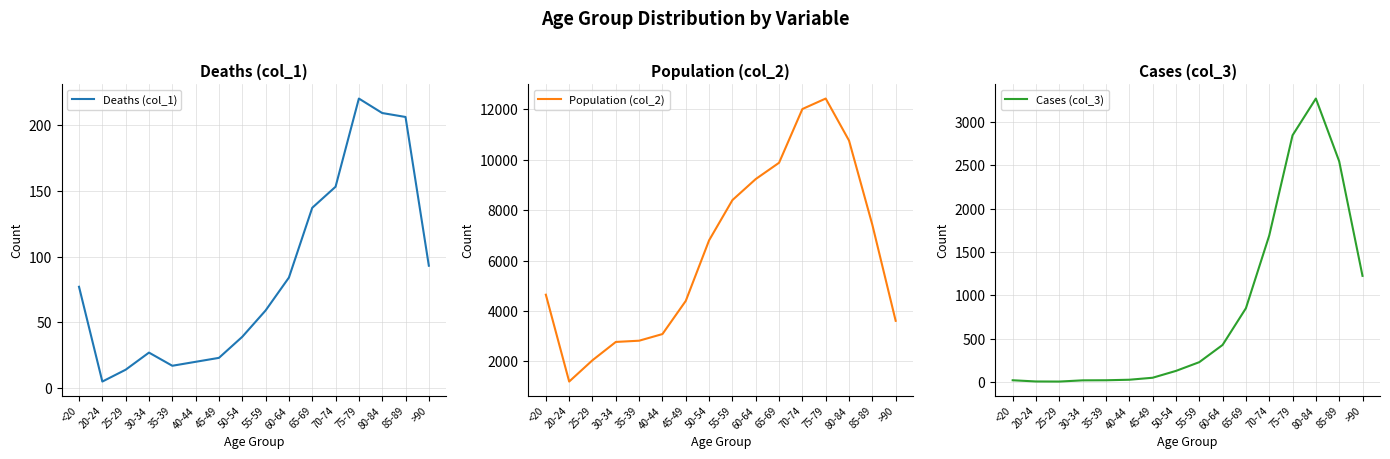

Which series has the widest spread of values?

Population (col_2)